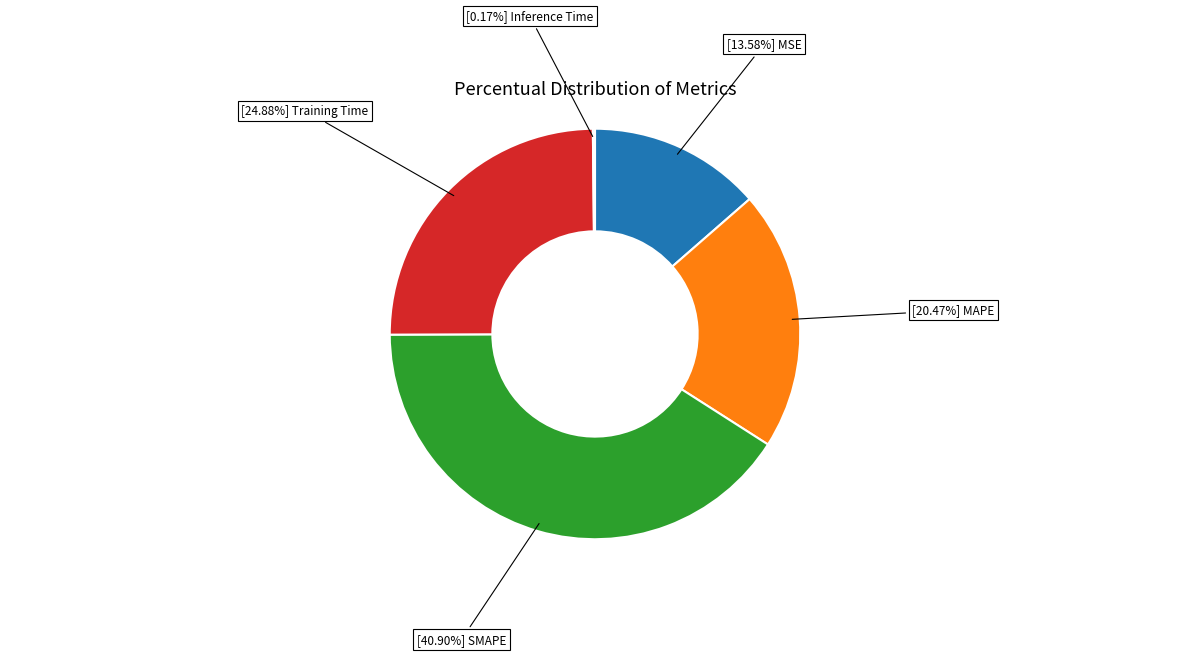

Is there any slice that represents more than half of the pie?

No